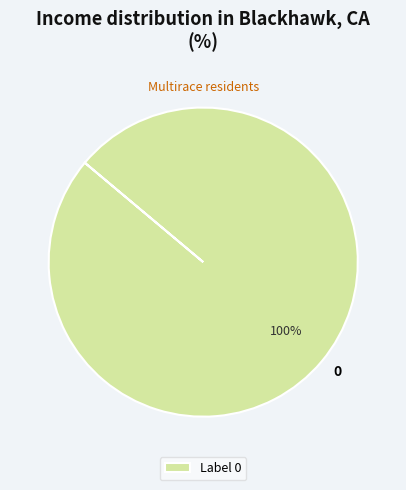

The 0 slice represents 92% of the pie. True or false?

False